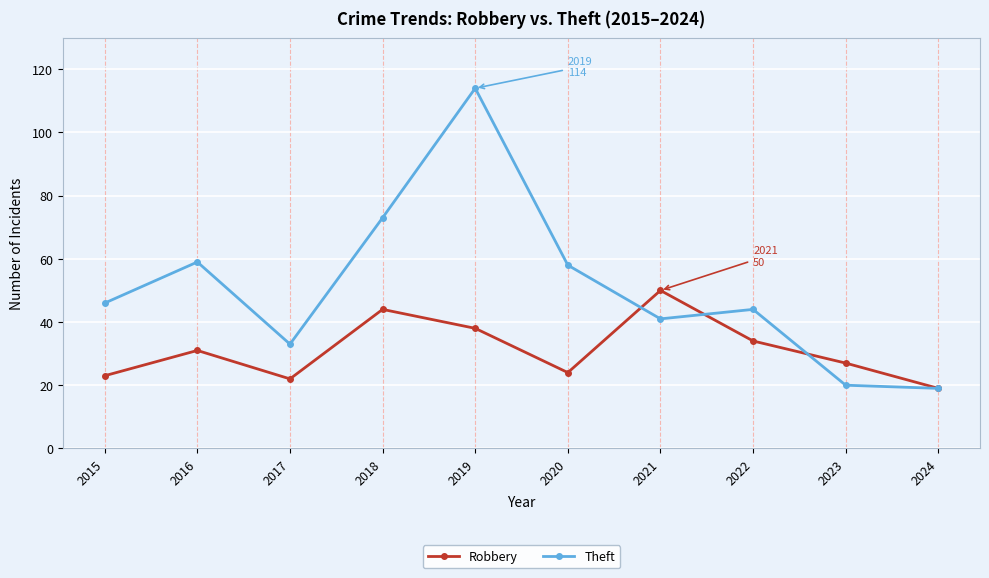

In Theft, how many points are lower than both neighbors (excluding endpoints)?

2